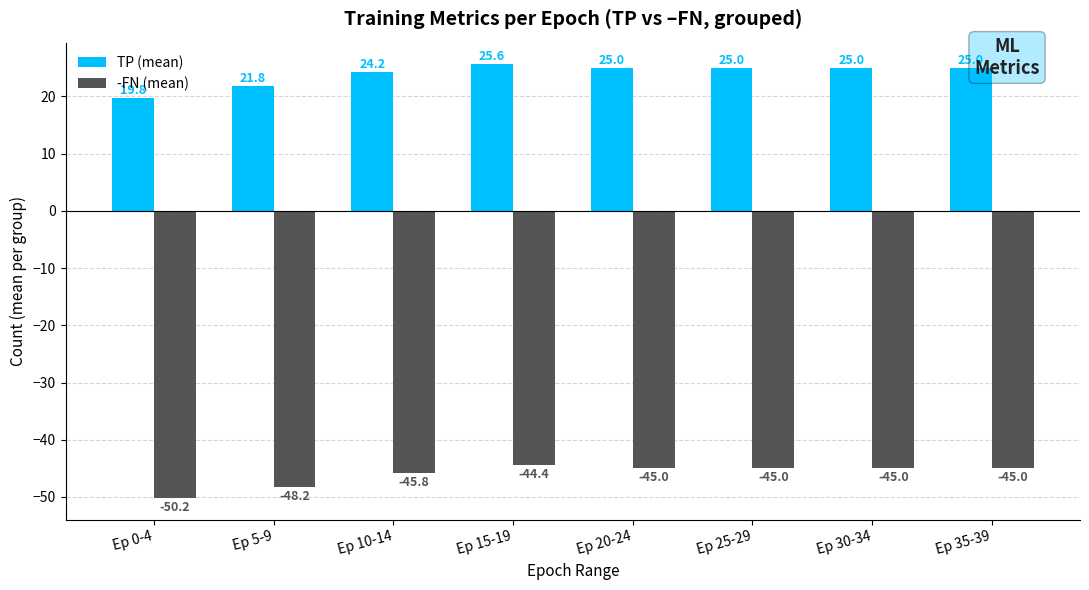

Which label corresponds to the smallest value in the chart?

Ep 0-4